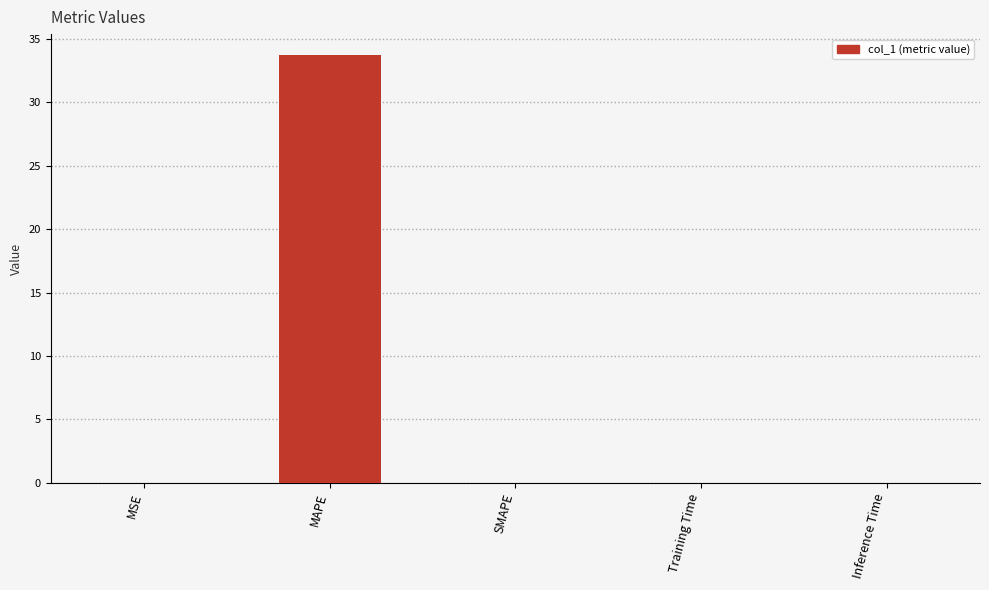

What is the change in value from MSE to MAPE?

+33.7